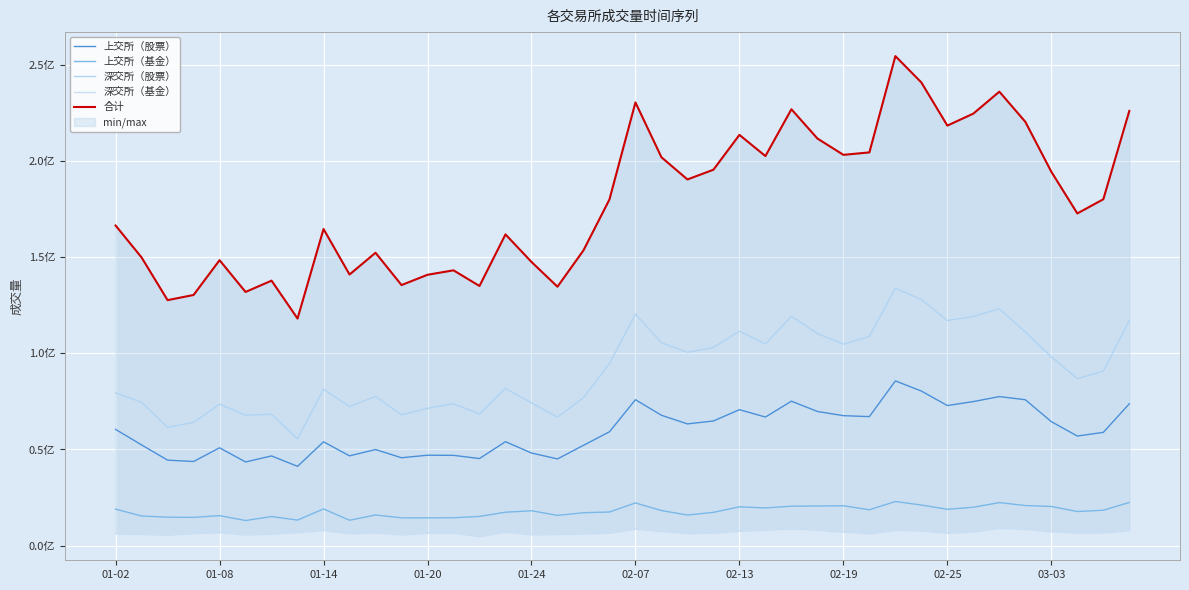

What are all the series names shown in the legend?

上交所（股票）, 上交所（基金）, 深交所（股票）, 深交所（基金）, 合计